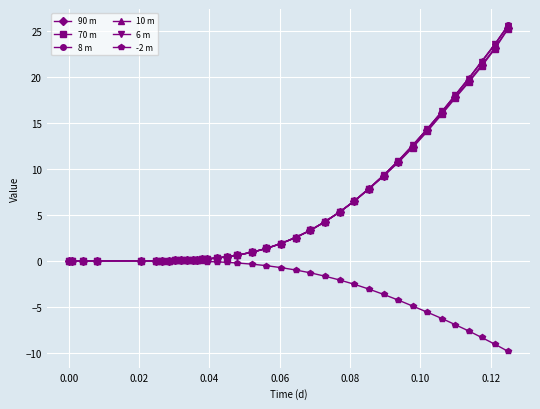

What is the value of the 90 m point at the 32nd from the left?

16.1